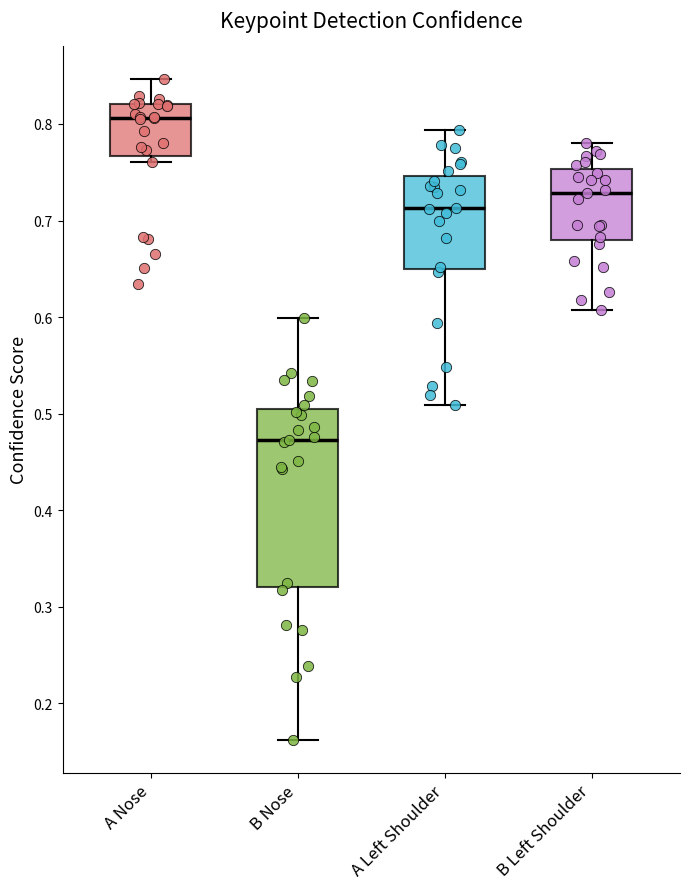

Reading left to right, transcribe this box plot: for each box, give where its median line is, the range the box spans, and where its two whiskers end, as read against the y-axis. The values are not printed on the chart, so give them approximately, as read against the axis.

A Nose: median 0.81, box 0.77 to 0.82, whiskers 0.76 to 0.85
B Nose: median 0.47, box 0.32 to 0.51, whiskers 0.16 to 0.60
A Left Shoulder: median 0.71, box 0.65 to 0.75, whiskers 0.51 to 0.79
B Left Shoulder: median 0.73, box 0.68 to 0.75, whiskers 0.61 to 0.78